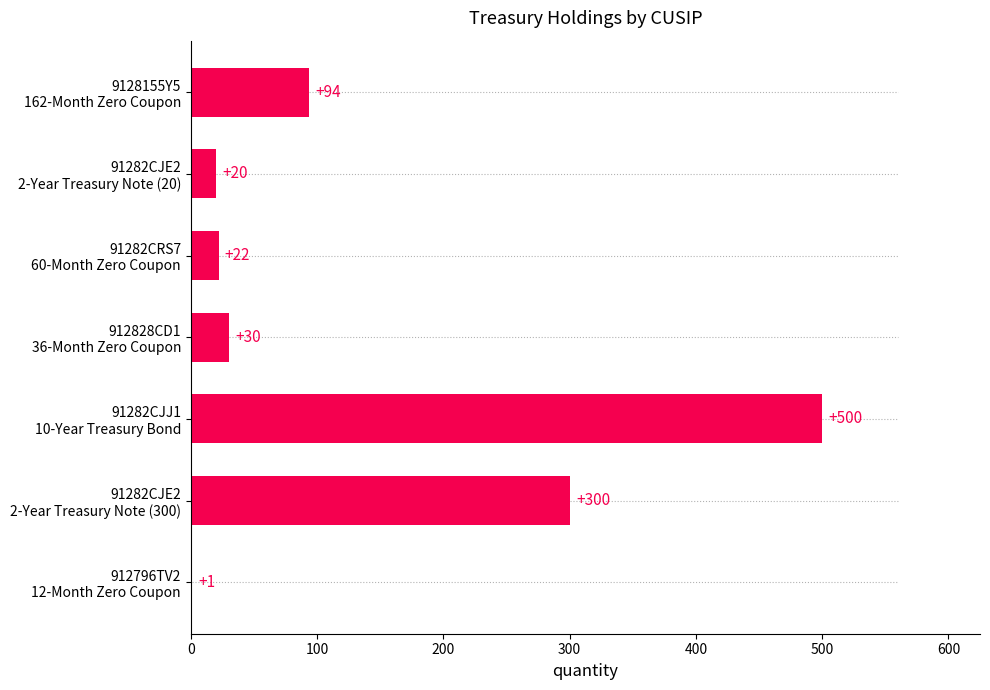

What is the greatest value displayed?

500